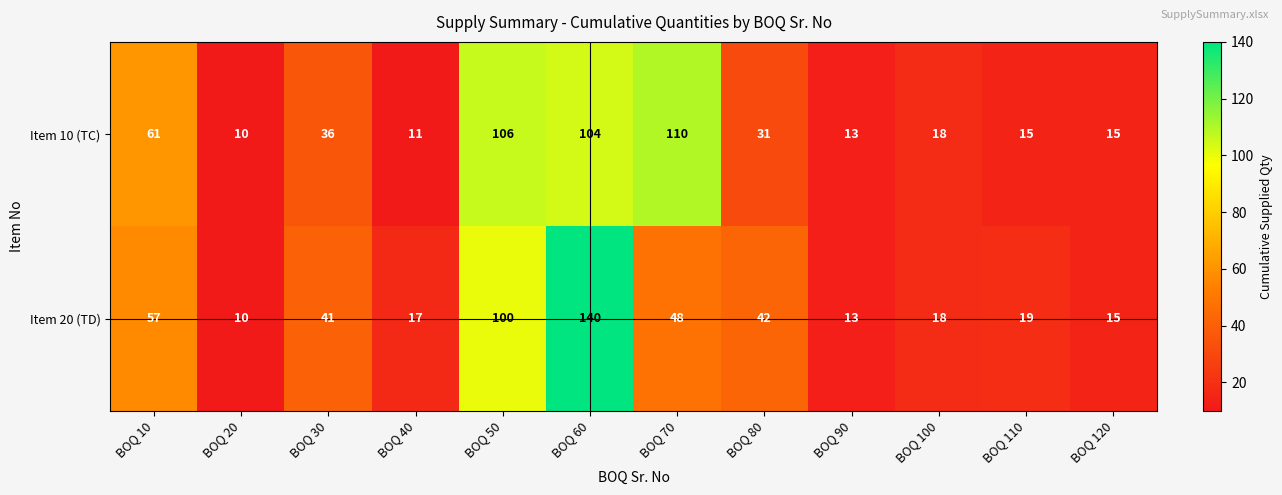

The Item 10 (TC) series shows 15 at BOQ 120. True or false?

True